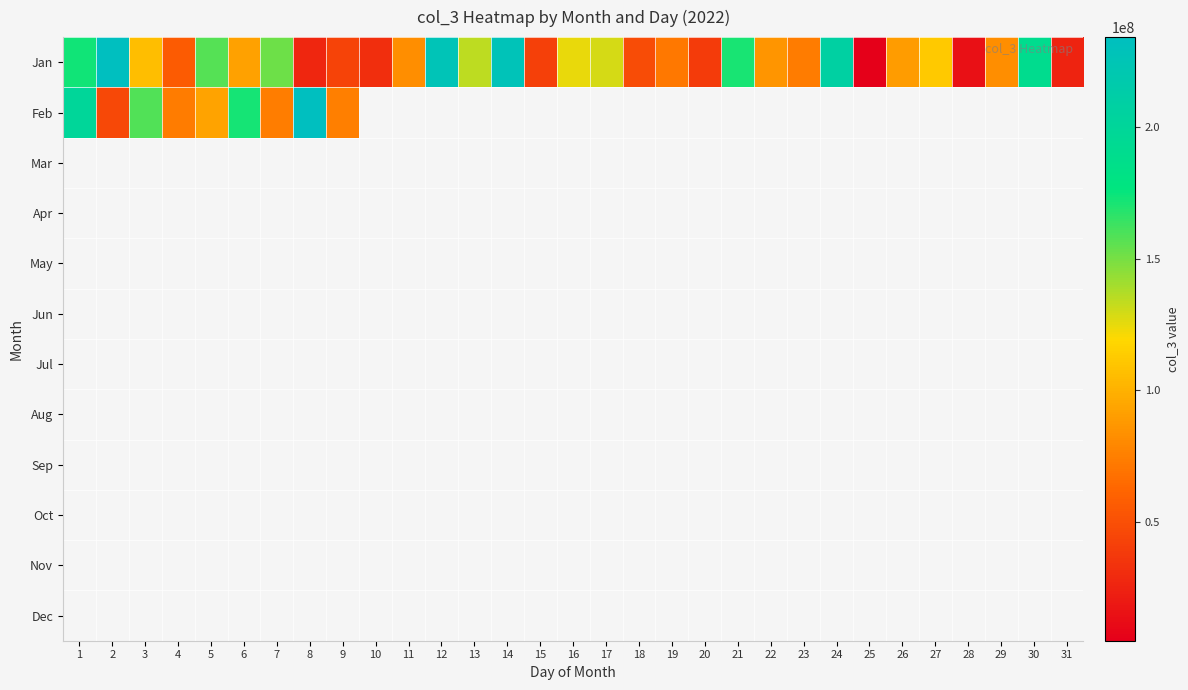

Which has a higher value, 8 or 28?

8